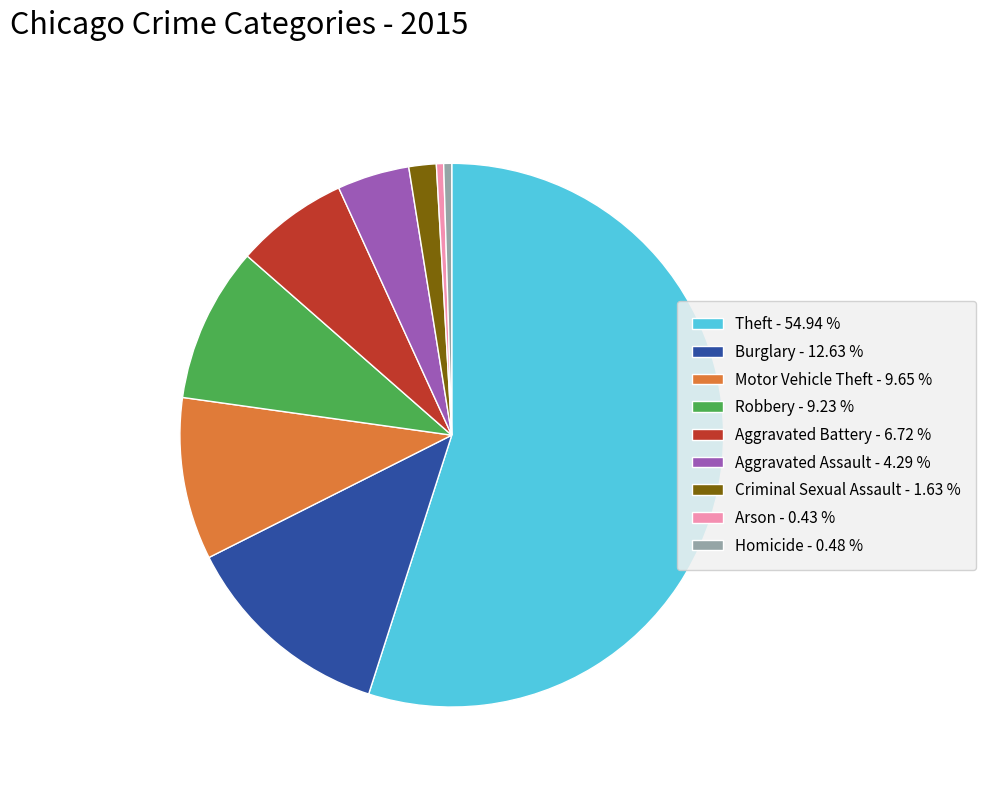

True or false: Homicide accounts for 7% of the total.

False